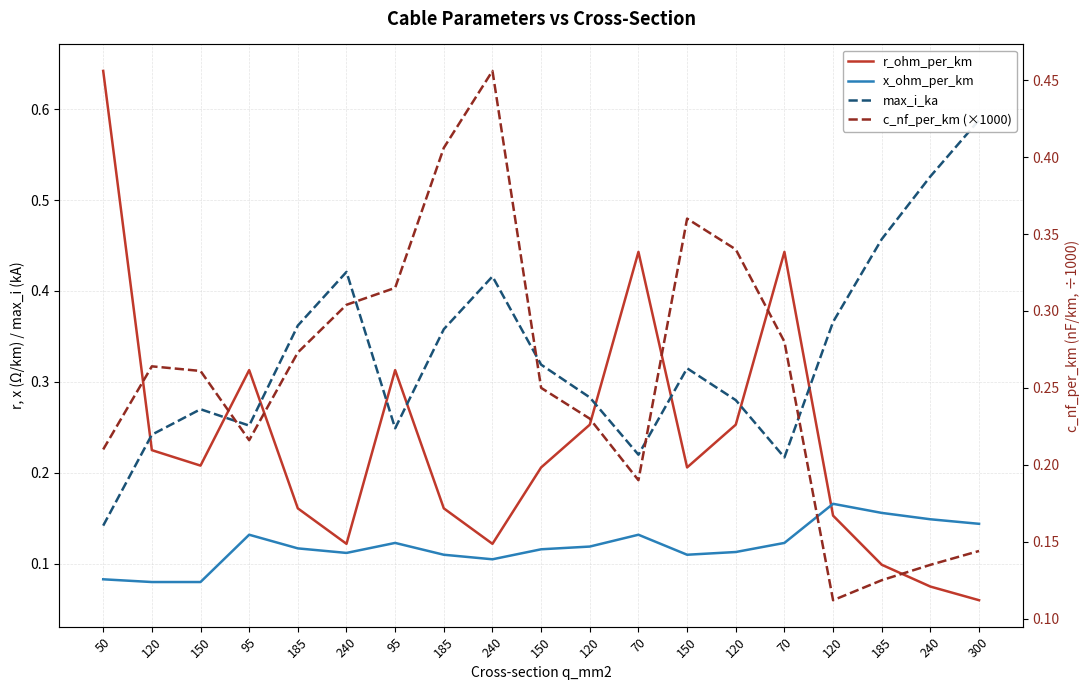

Which series has the widest spread of values?

r_ohm_per_km